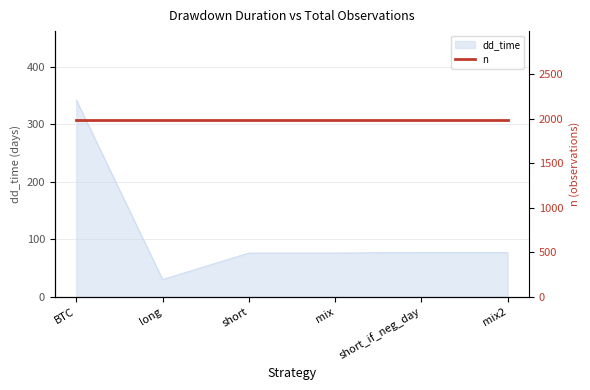

At which category does the chart reach its minimum across all series?

long